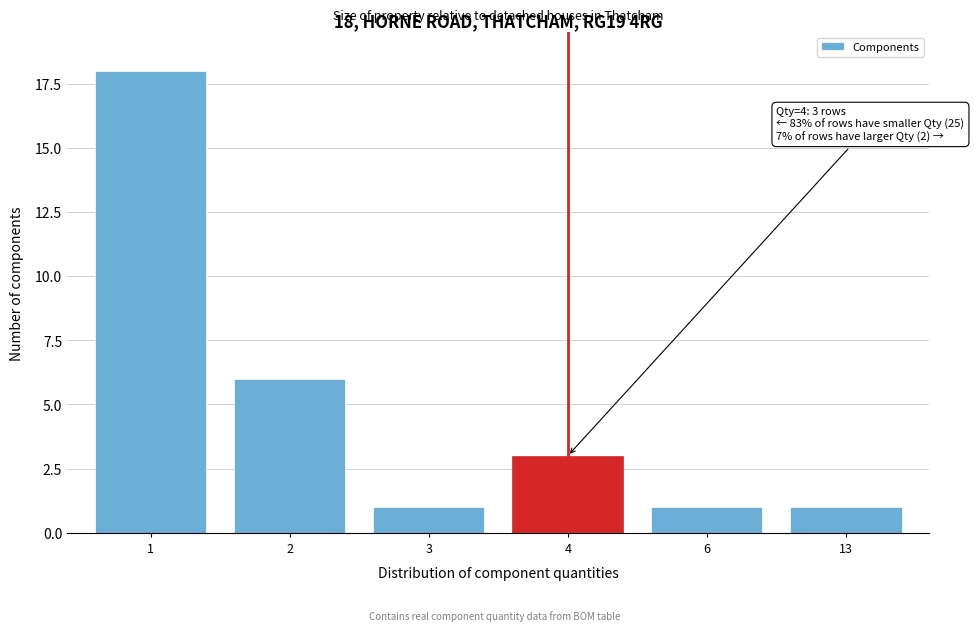

Reading left to right, transcribe all the data shown in this chart.

1=18	2=6	3=1	4=3	6=1	13=1